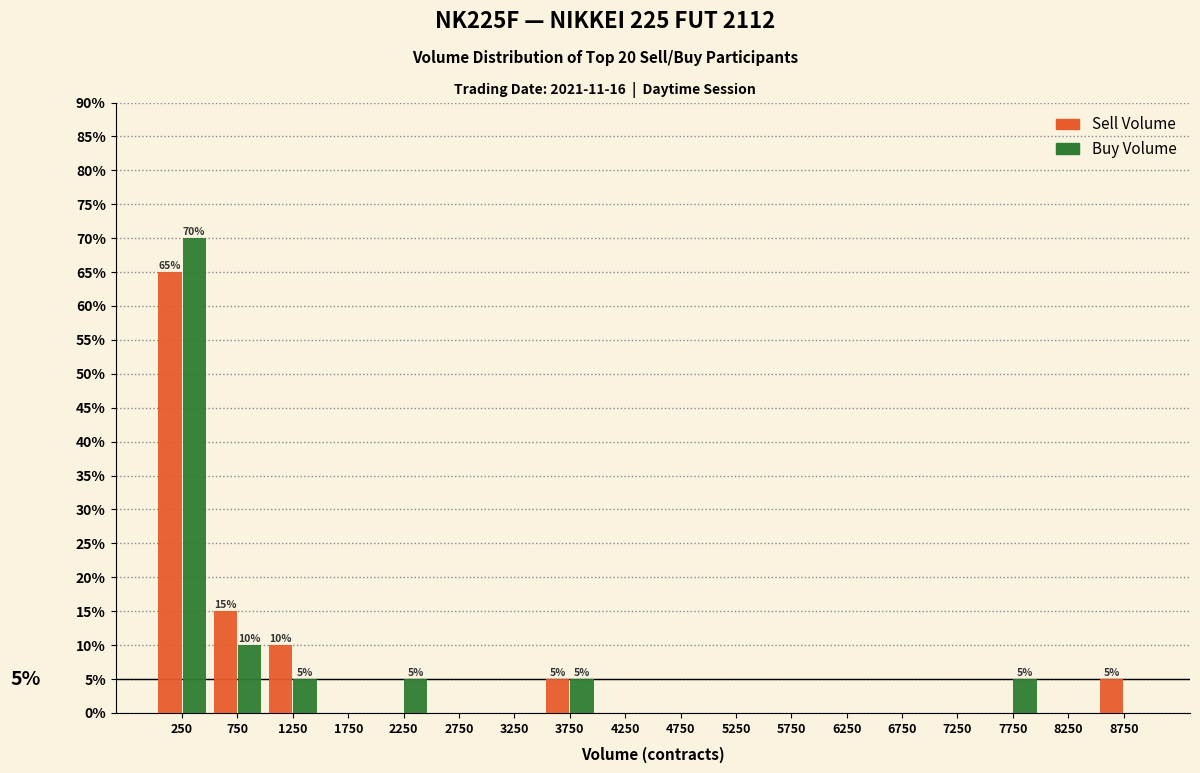

In the Sell Volume series, which range on the x-axis has the tallest bar?

0 to 500